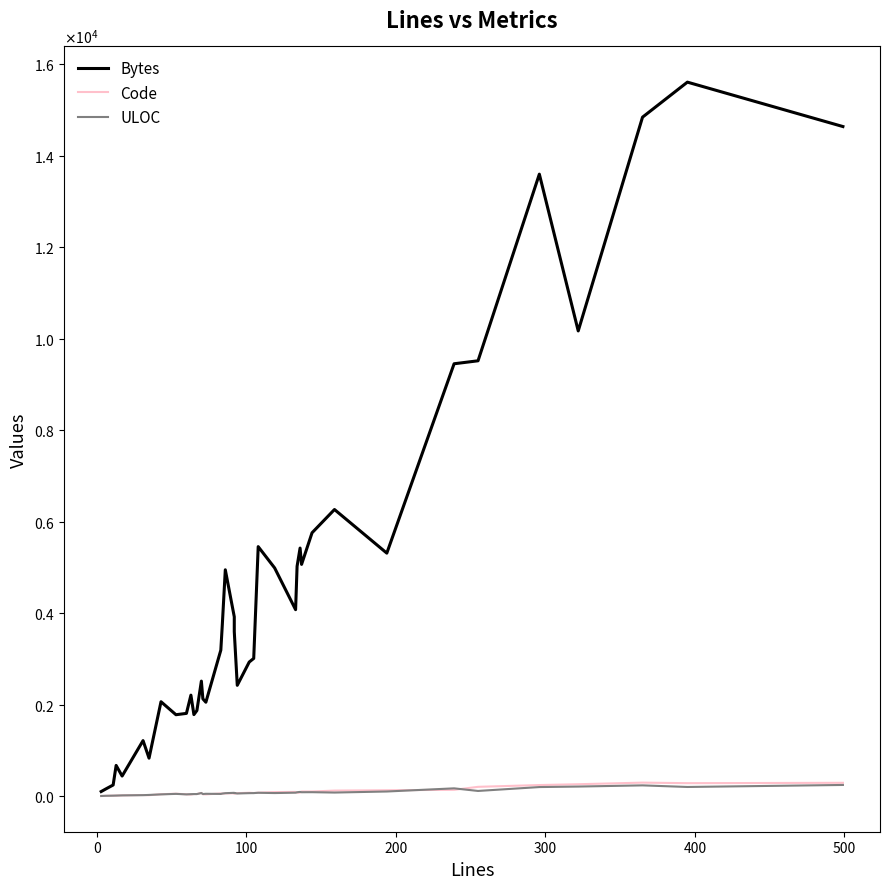

Is the value of ULOC at 19 greater than the value of Bytes at 29?

No